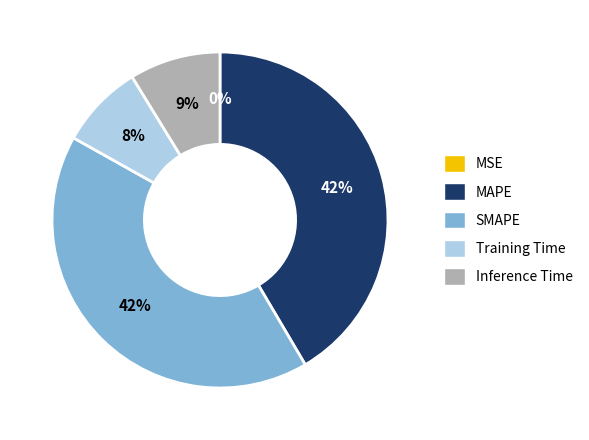

To the nearest percent, what is the difference between the largest and smallest slice percentages?

42%